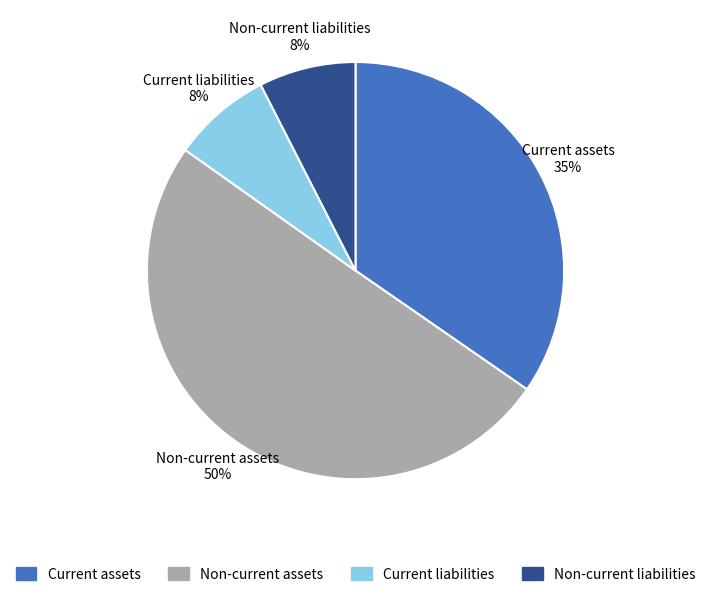

To the nearest percent, what portion does Current liabilities represent?

8%